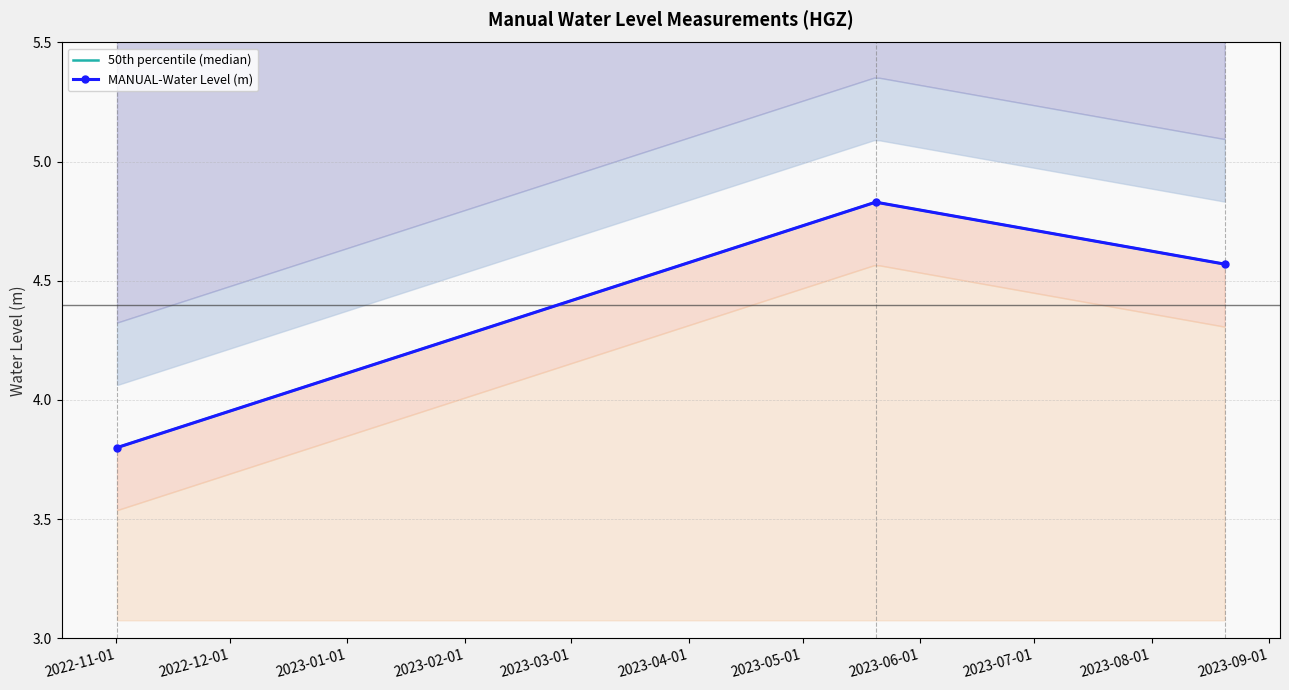

How many values in the MANUAL-Water Level (m) series are below 4?

1